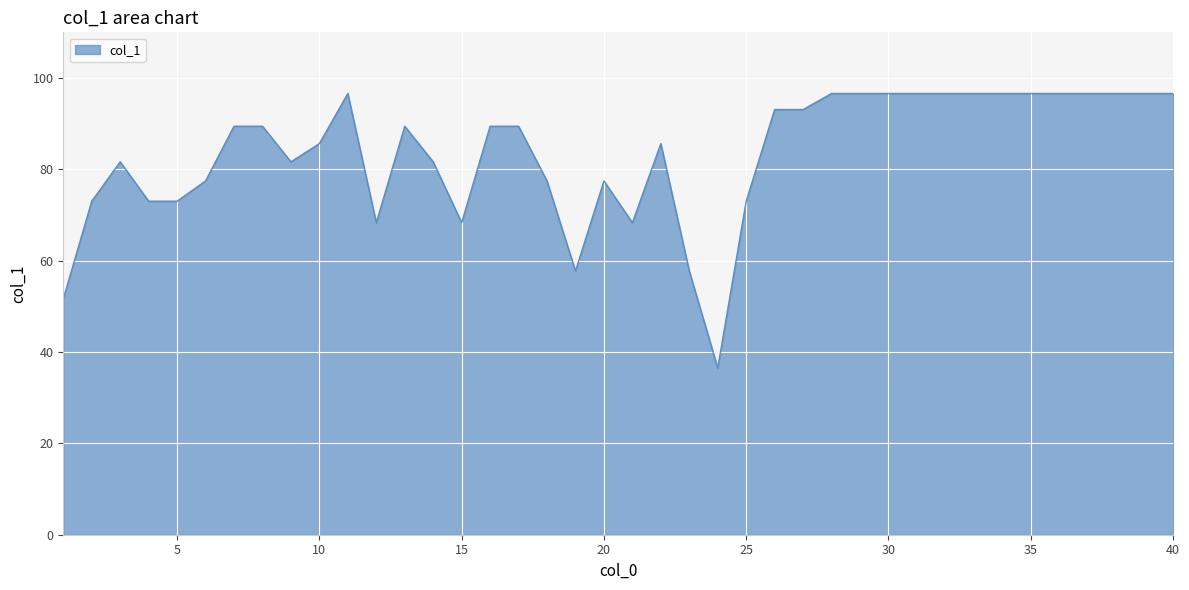

How many categories are shown in the chart?

40